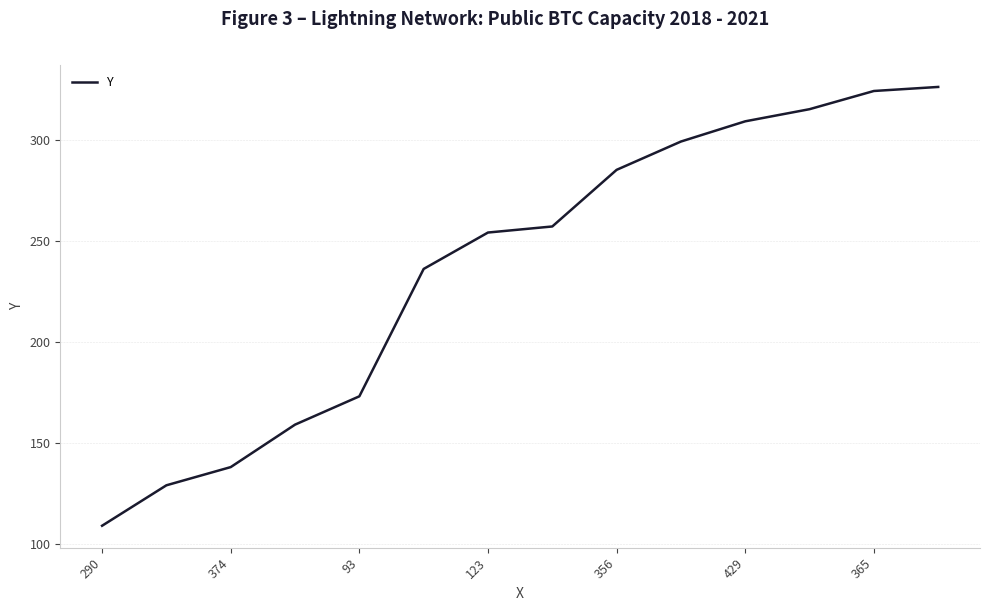

What is the minimum value shown in the chart?

109